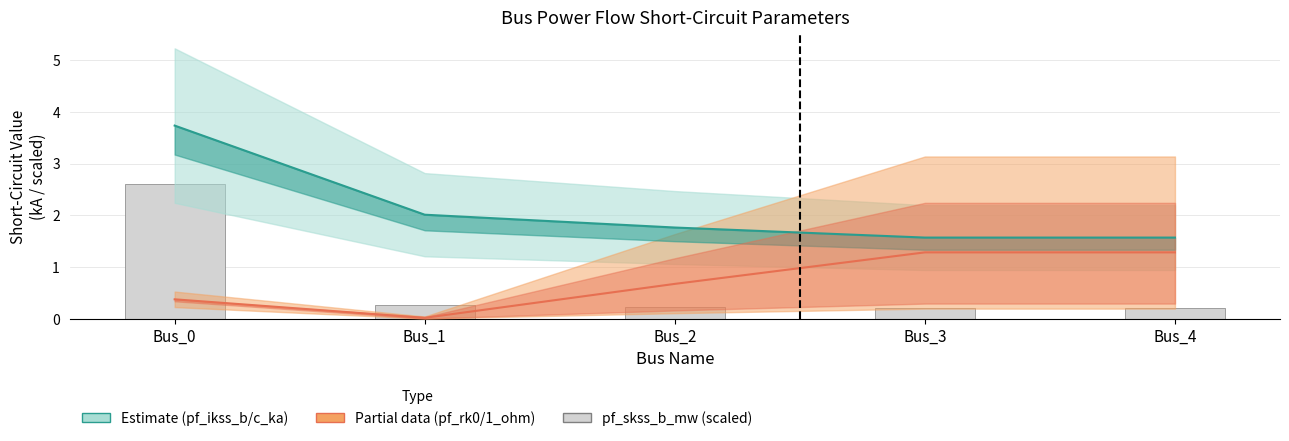

What is the value of the 3rd bar from the left?

0.2